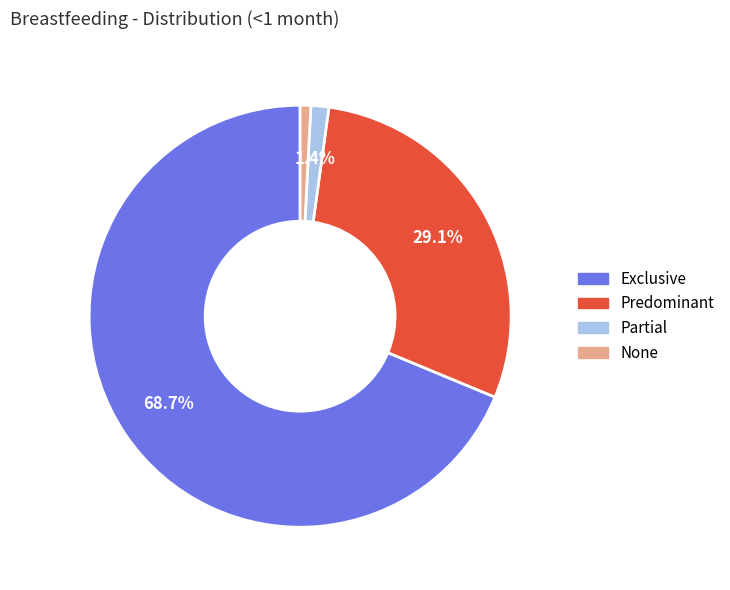

Which category accounts for the majority?

Exclusive